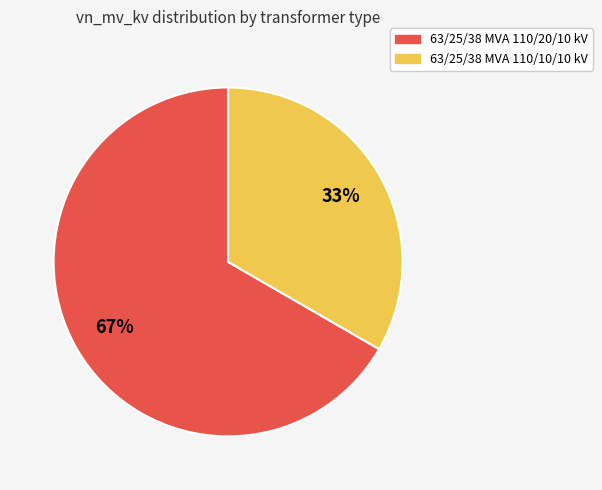

Does 63/25/38 MVA 110/20/10 kV account for over 50% of the chart?

Yes